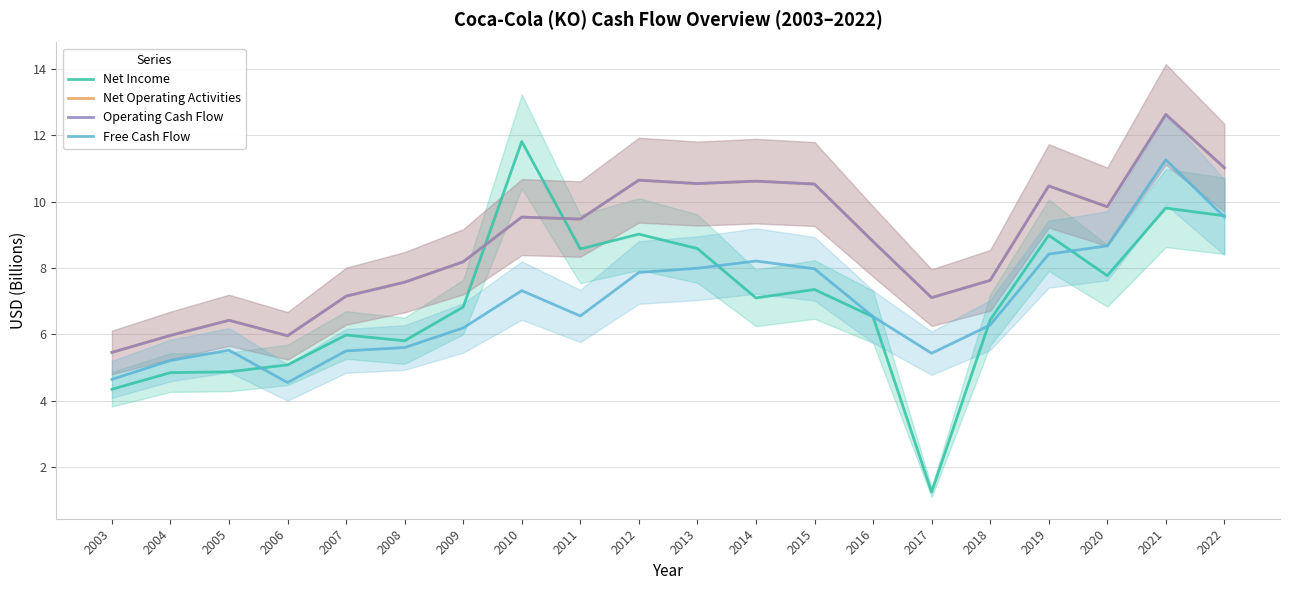

Between 2015 and 2016, which series saw the biggest shift?

Net Operating Activities